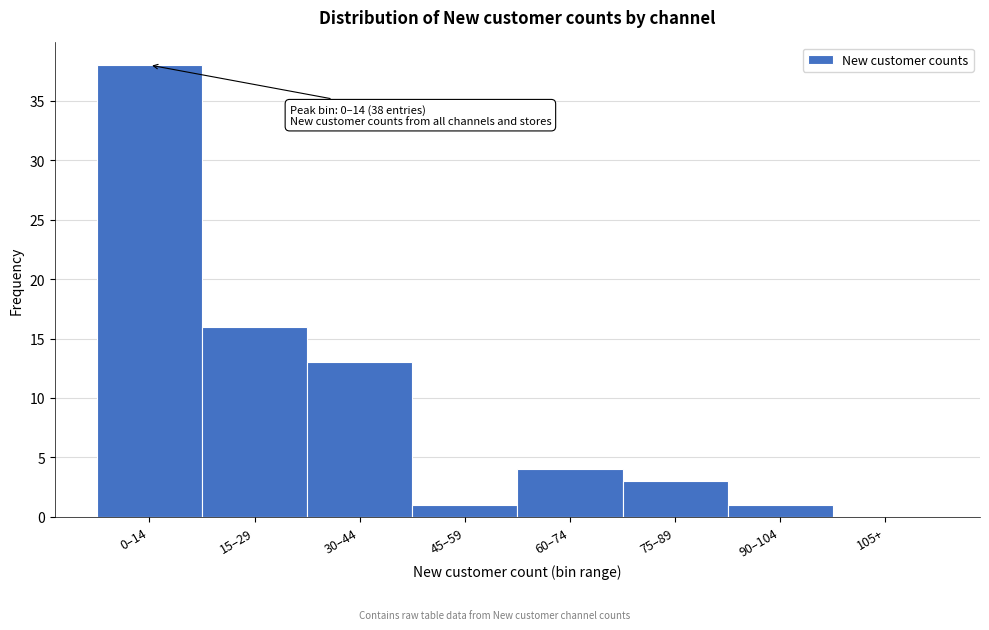

Reading left to right, extract all data points from this chart.

0–14=38	15–29=16	30–44=13	45–59=1	60–74=4	75–89=3	90–104=1	105+=0